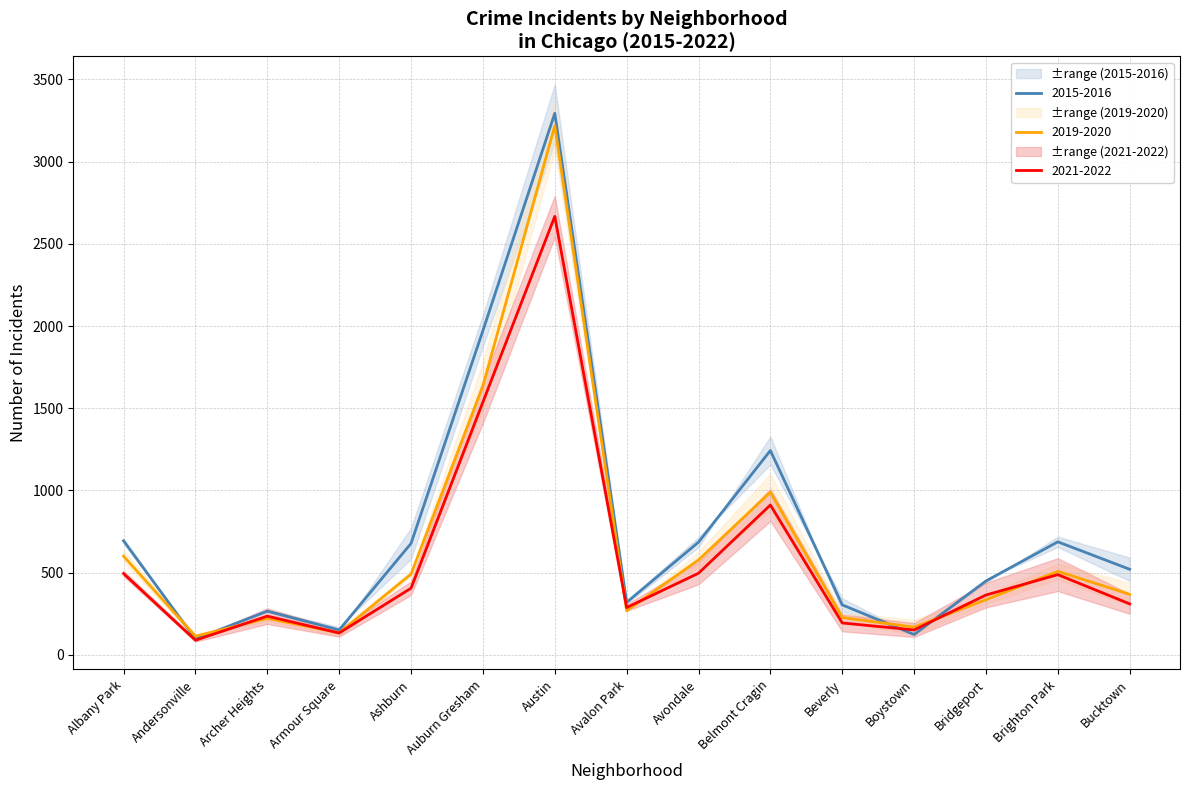

What is the total value across all series at Armour Square?

418.5